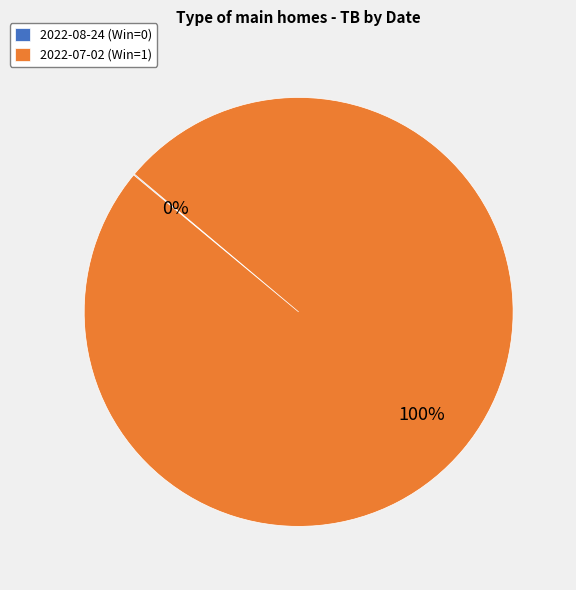

True or false: 2022-07-02 (Win=1) accounts for 87% of the total.

False